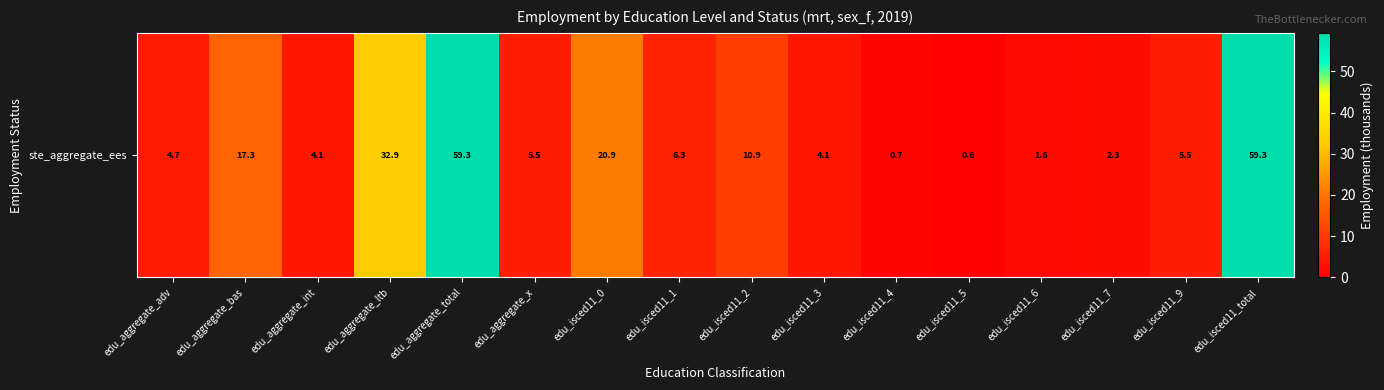

Approximately how many times larger is the value at edu_aggregate_x compared to edu_aggregate_ltb?

0.2